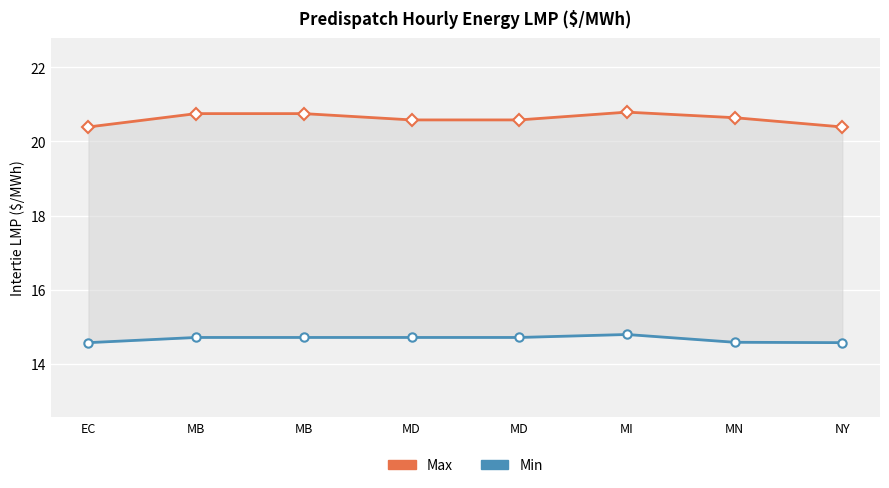

Which series has the largest range (max minus min)?

Max